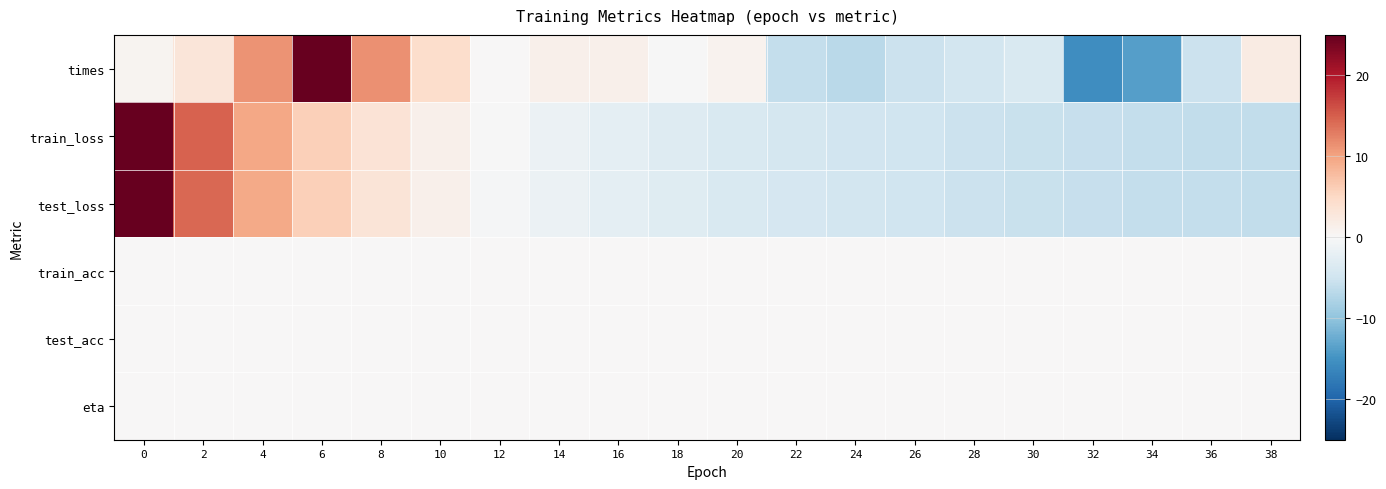

What is the smallest value displayed?

-15.6